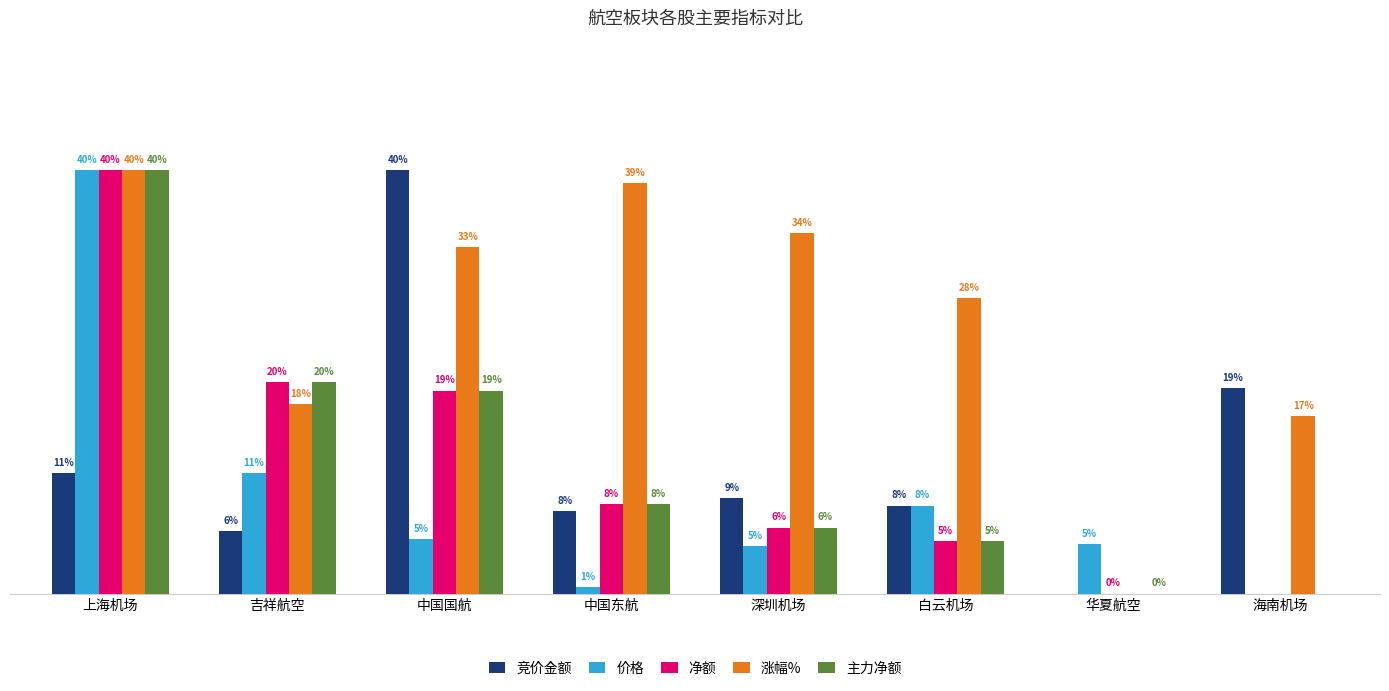

What are all the series names shown in the legend?

竞价金额, 价格, 净额, 涨幅%, 主力净额